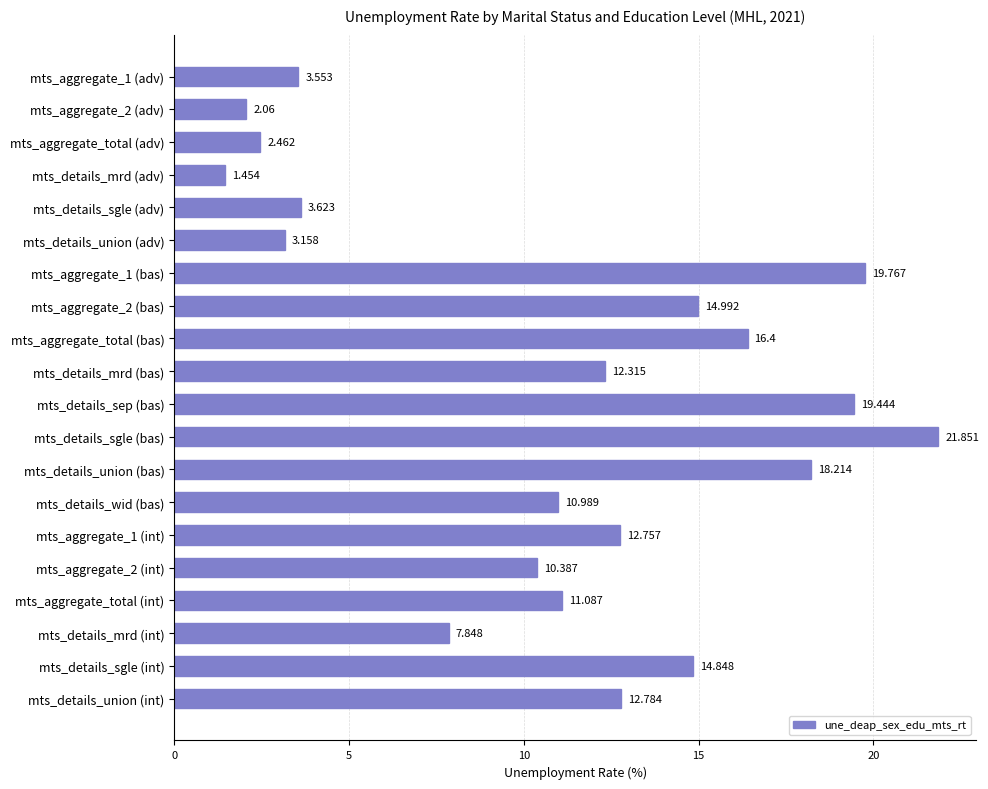

What is the average value?

11.0